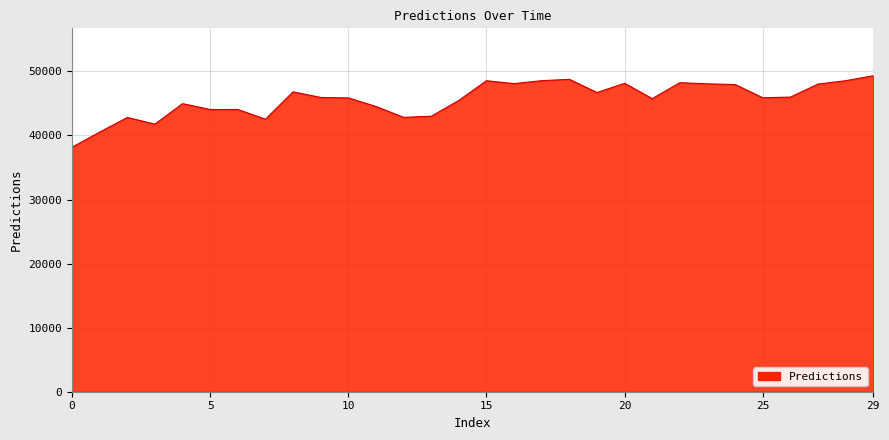

What is the greatest value displayed?

49326.2